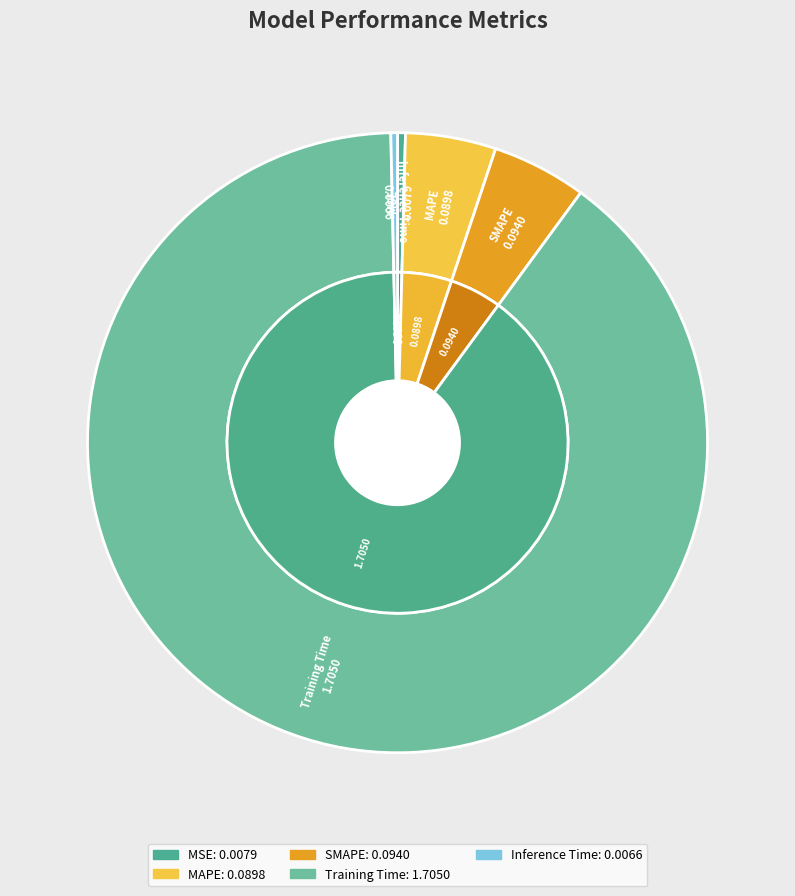

Which has a higher value, Training Time or MSE?

Training Time